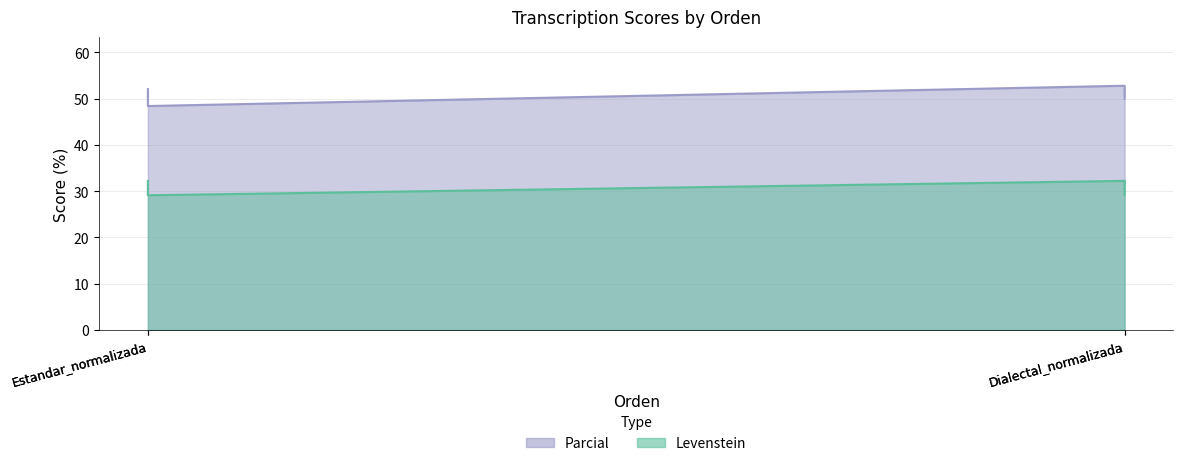

Is the value of Parcial at Estandar_normalizada greater than the value of Levenstein at Dialectal_normalizada?

Yes